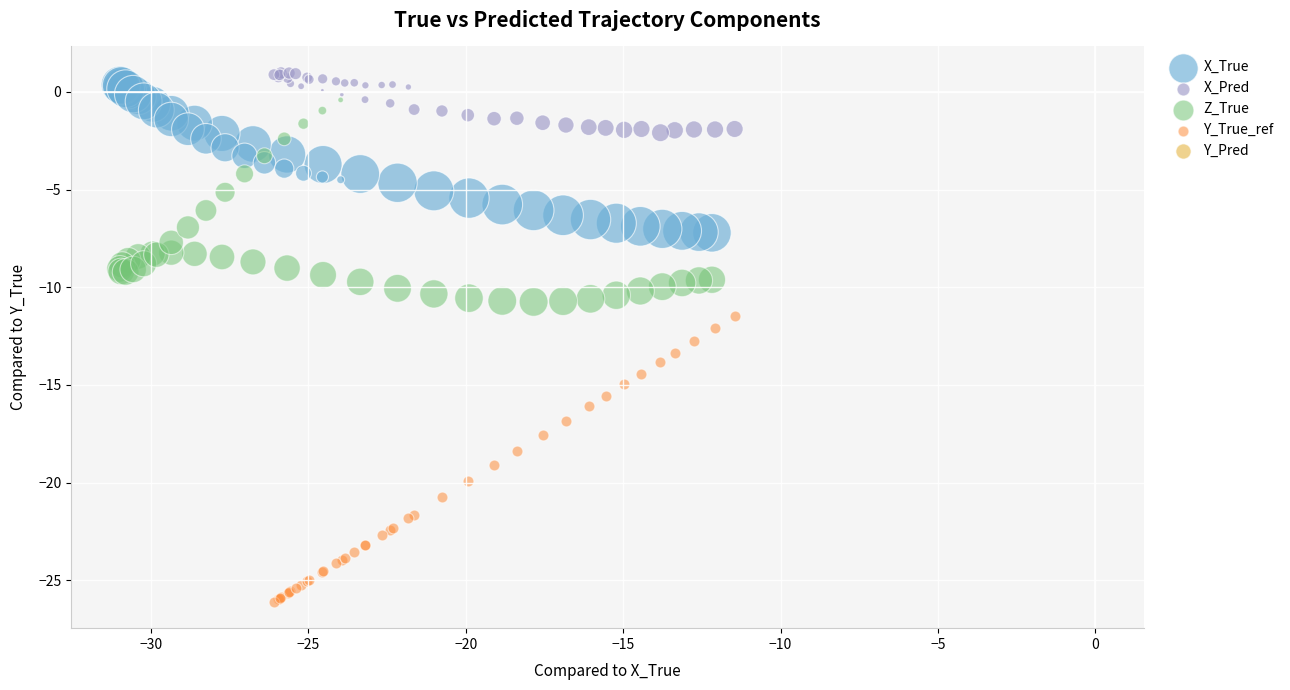

Which series has the widest spread of Y values?

Y_True_ref